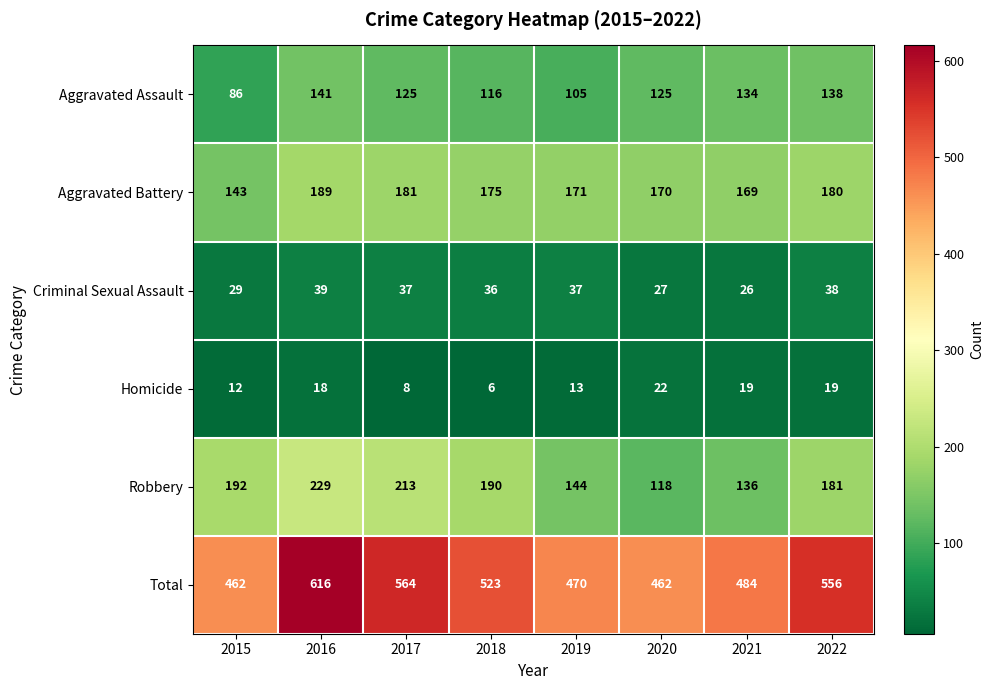

What is the approximate value of Homicide at 2022?

19